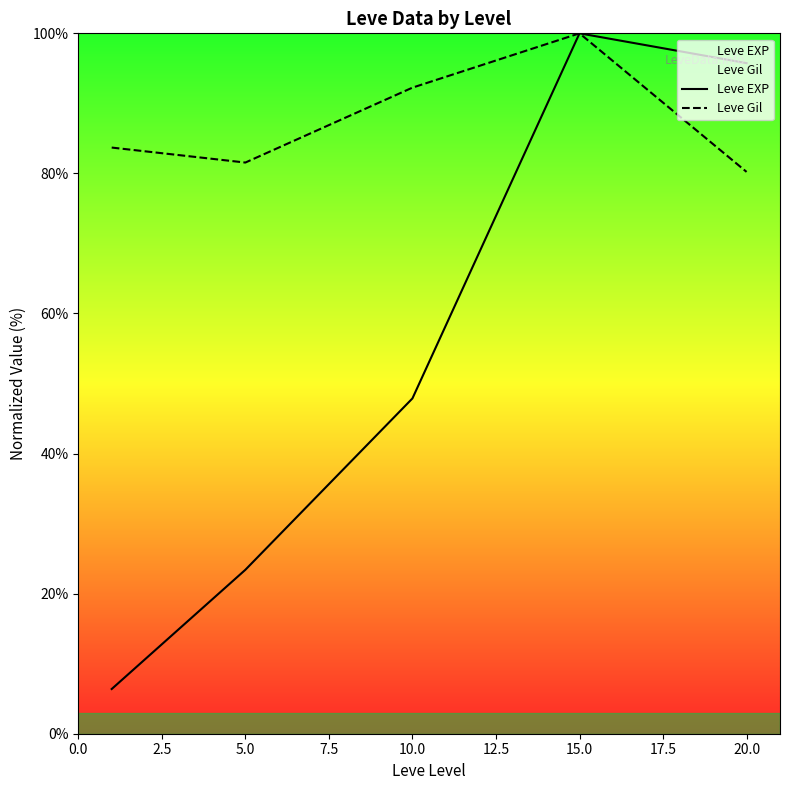

What is the value of the Leve EXP point at the 2nd from the left?

23.4